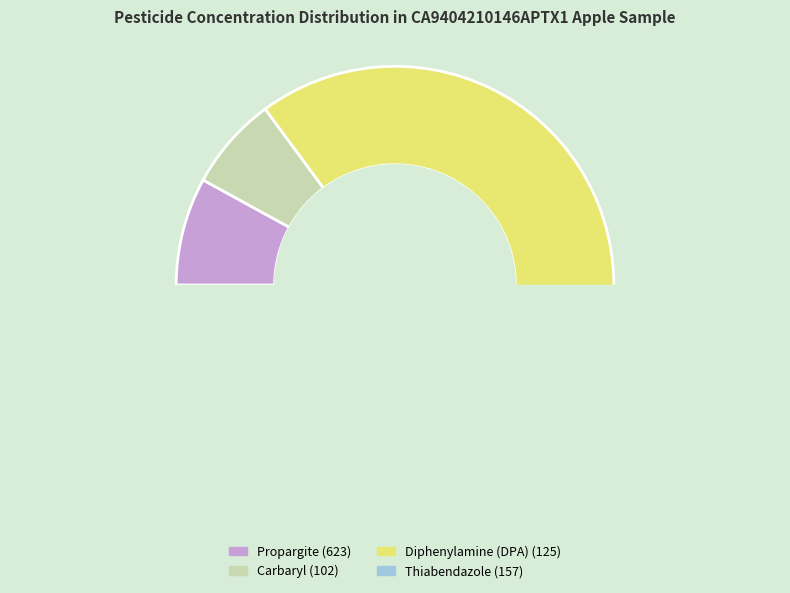

Do Carbaryl (102) and Diphenylamine (DPA) (125) together represent more than half of the pie?

Yes